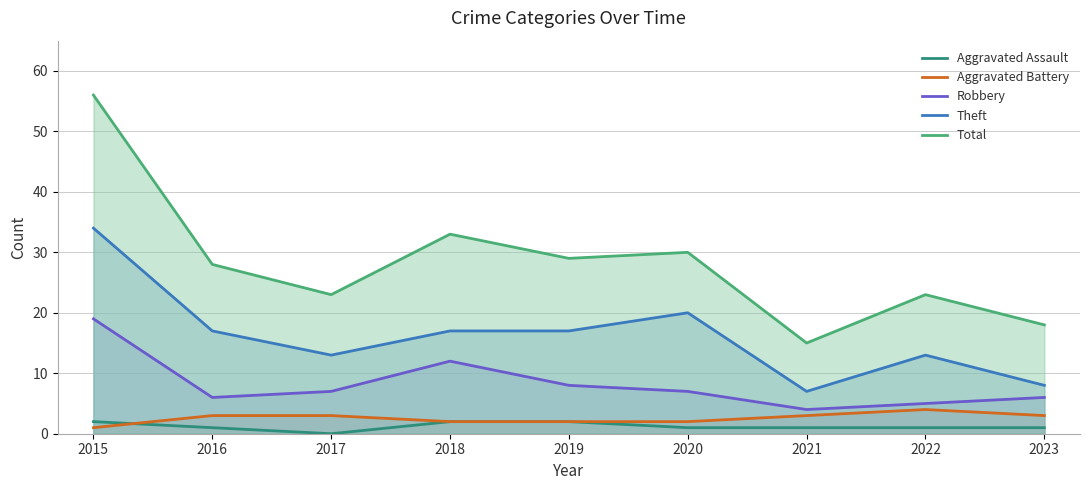

What is the difference between the maximum and second lowest values in the Aggravated Battery series?

2